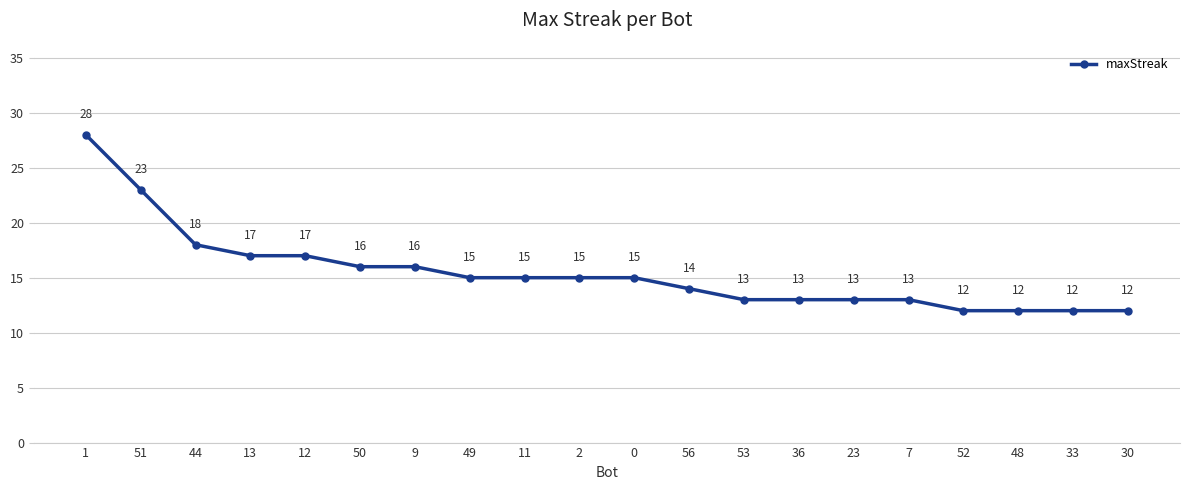

At which label is the value closest to 20?

44